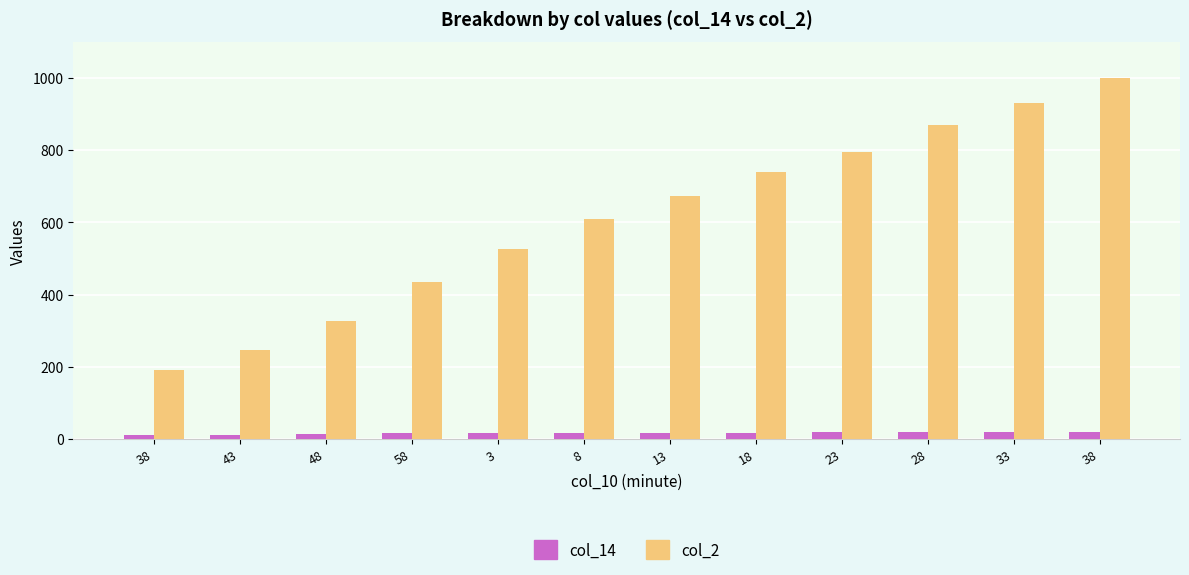

Where does the col_14 series first go above 17?

13